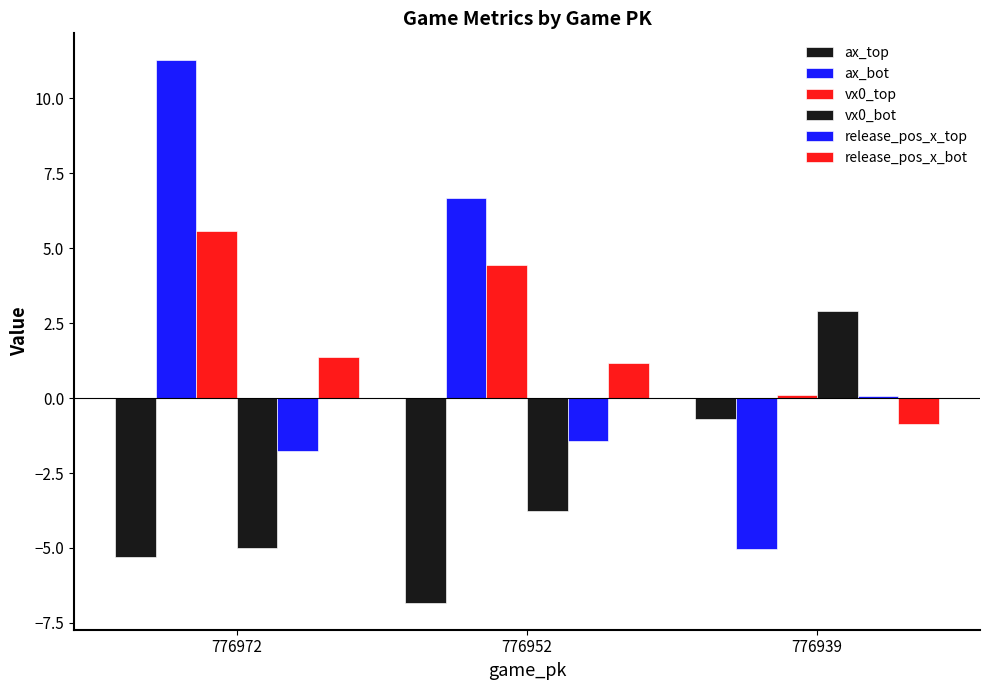

Reading left to right, transcribe all the data shown in this chart.

ax_top: -5.3	-6.8	-0.7
ax_bot: 11.3	6.7	-5.0
vx0_top: 5.6	4.4	0.1
vx0_bot: -5.0	-3.8	2.9
release_pos_x_top: -1.8	-1.4	0.1
release_pos_x_bot: 1.4	1.2	-0.9